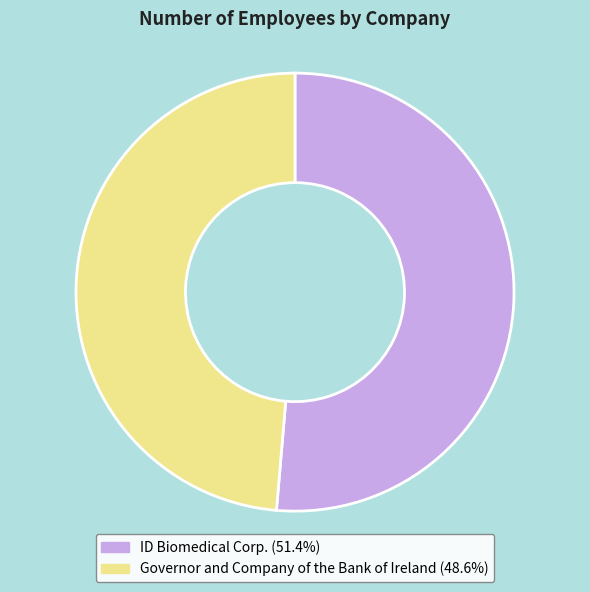

Is it true that Governor and Company of the Bank of Ireland is 49% of the pie?

True